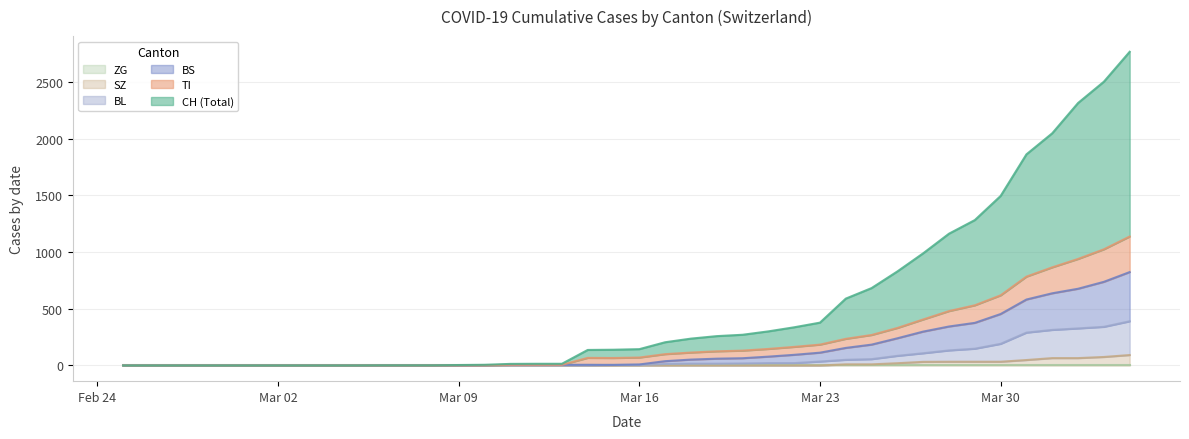

How many data points in BS are above 9?

19